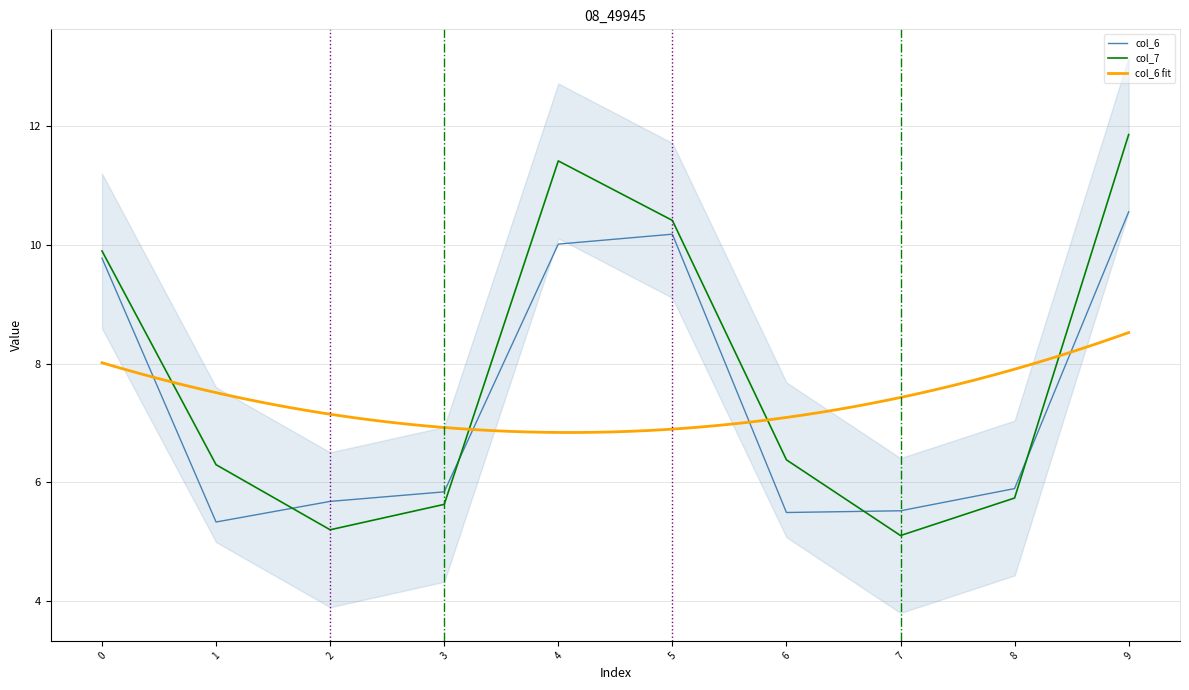

After their last crossing, which series has the higher values: col_7 or col_6?

col_7